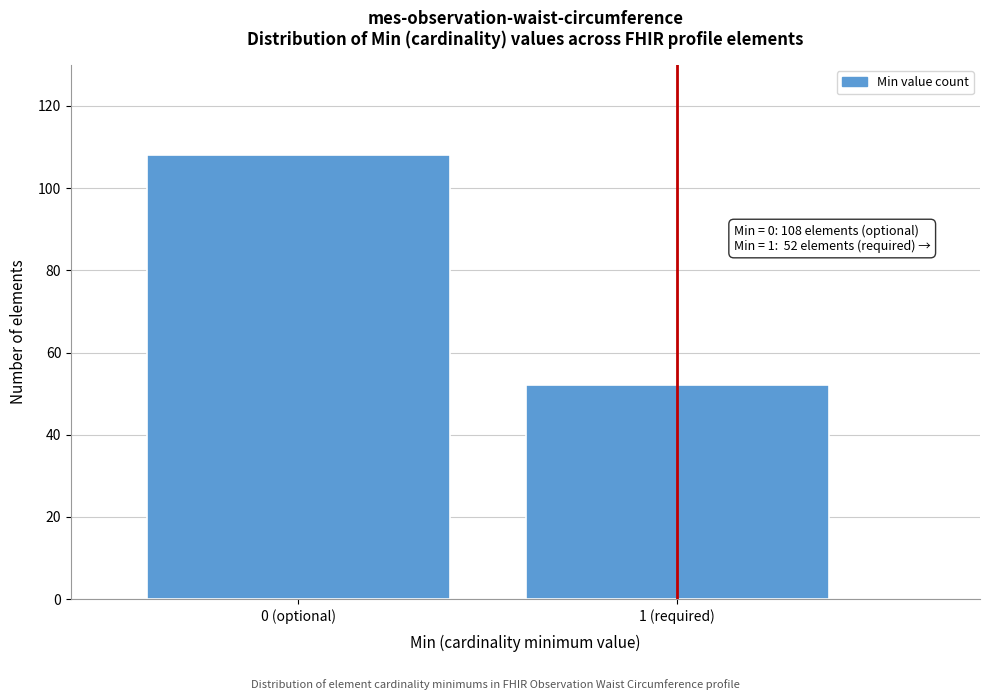

Reading left to right, what are all the values shown in this chart?

108	52